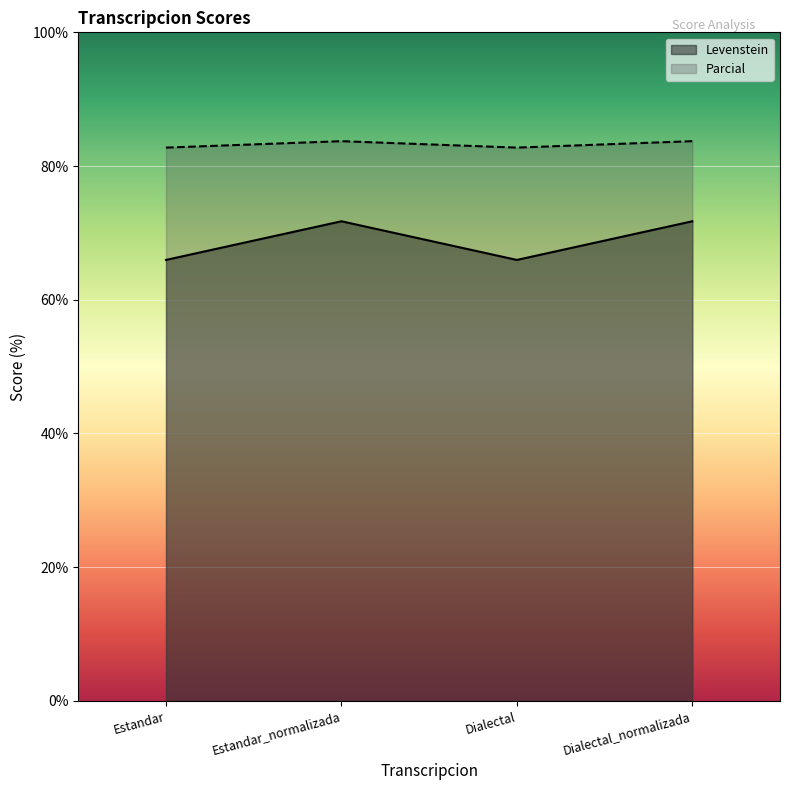

What is the value of the Levenstein point at the 3rd from the left?

66.0